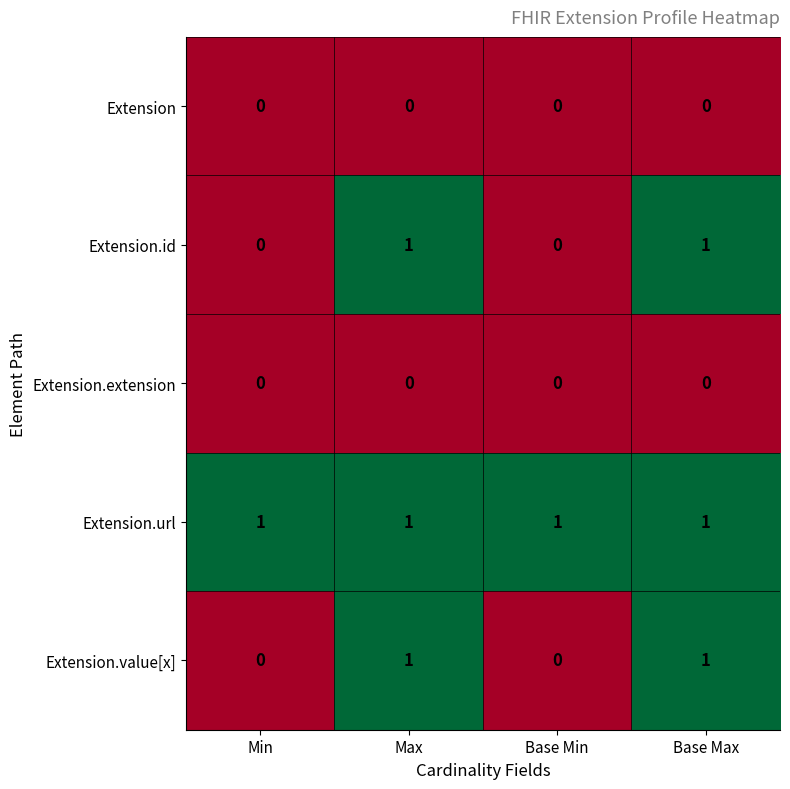

What is the sum of all Extension.url values?

4